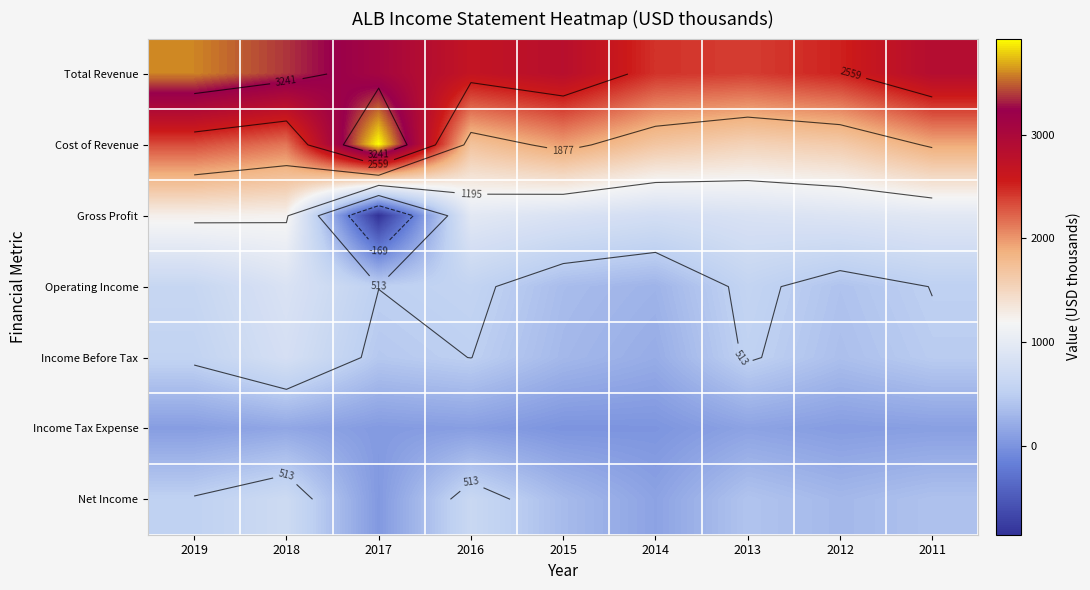

True or false: Cost of Revenue has a value of 2143.9 at 2018.

True